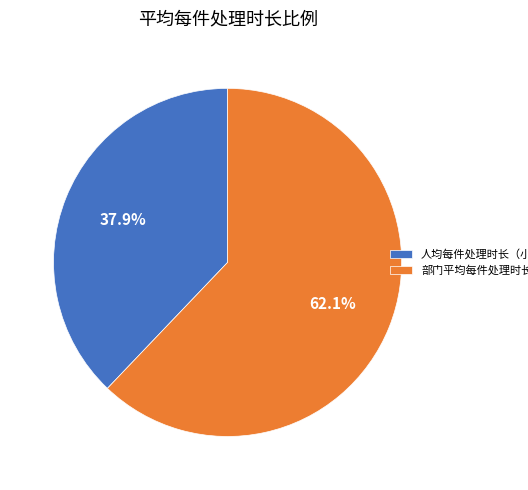

What percentage is NOT represented by 部门平均每件处理时长（小时）?

37.9%